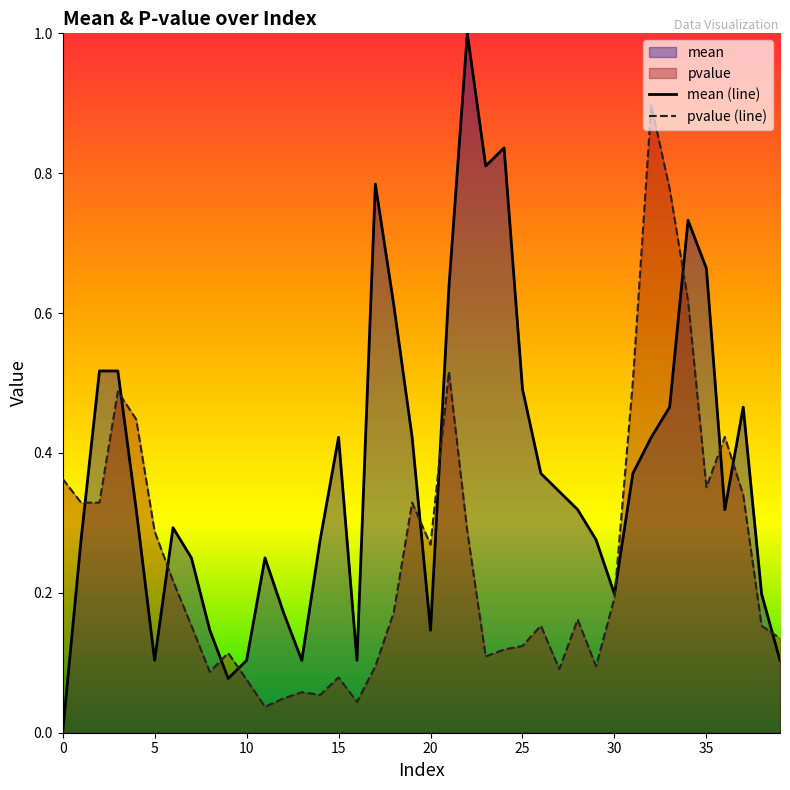

Between 18 and 23, which series saw the biggest shift?

mean (line)